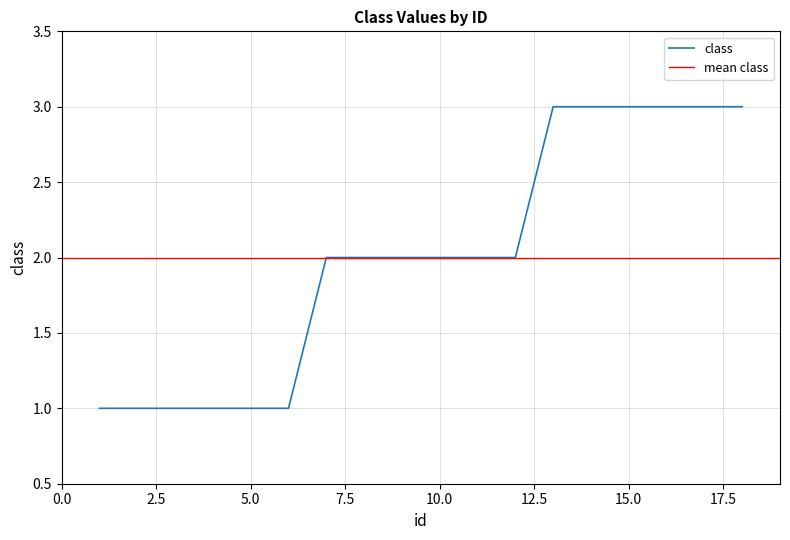

Approximately how many times larger is the value at 3 compared to 9?

0.5